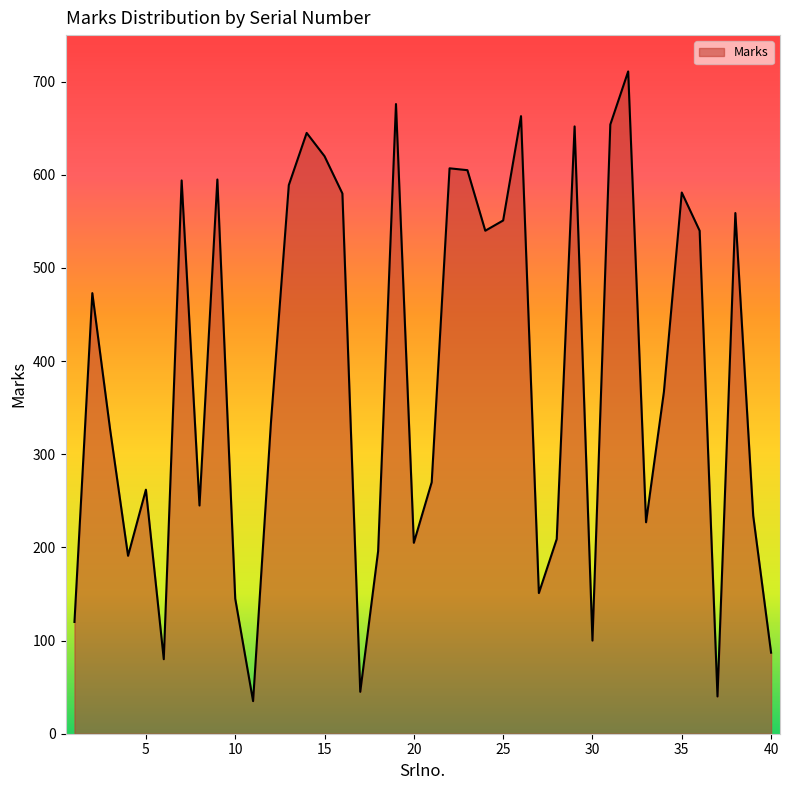

What is the sum of all values?

15304